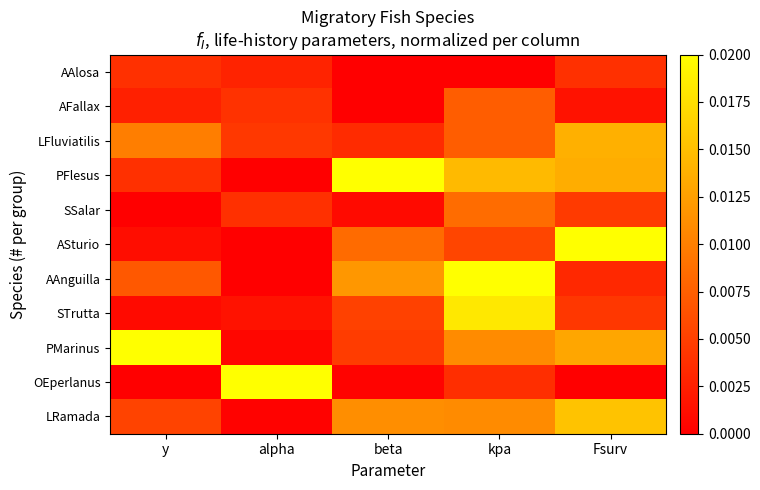

Between alpha and beta, which series saw the biggest shift?

PFlesus